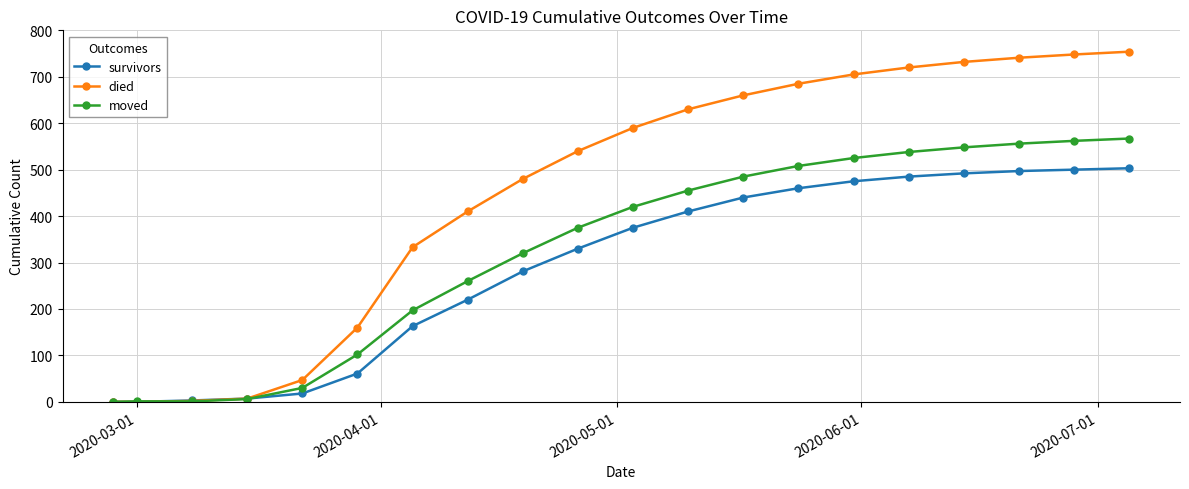

What is the difference between the maximum and minimum values in the moved series?

567